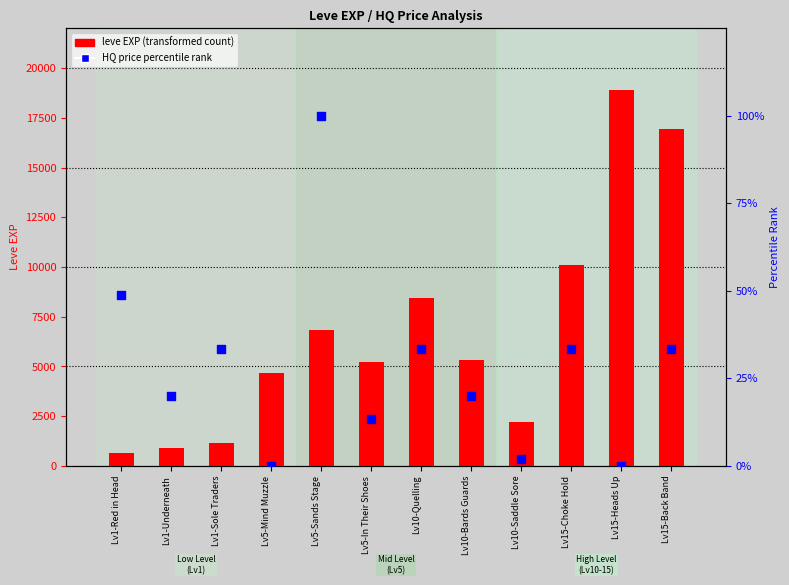

Which series has the largest total across all categories?

leve EXP (transformed count)